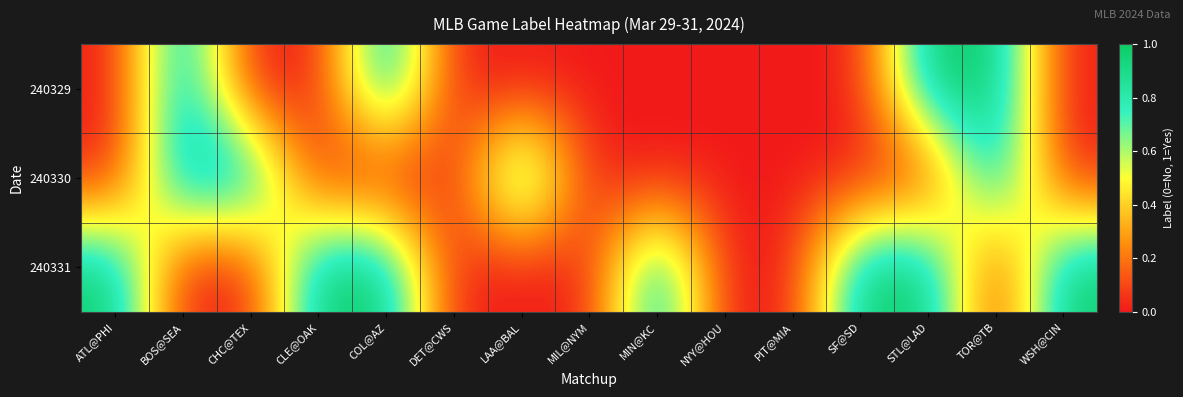

At how many categories does at least one series exceed 0?

11